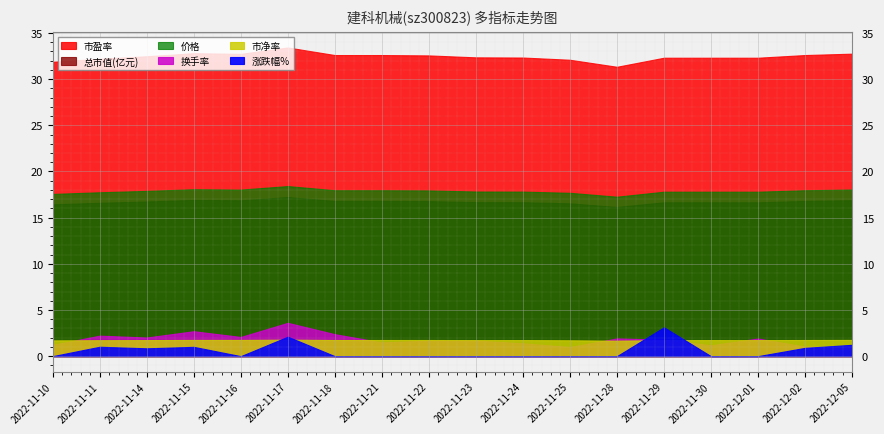

How many categories are shown in the chart?

18